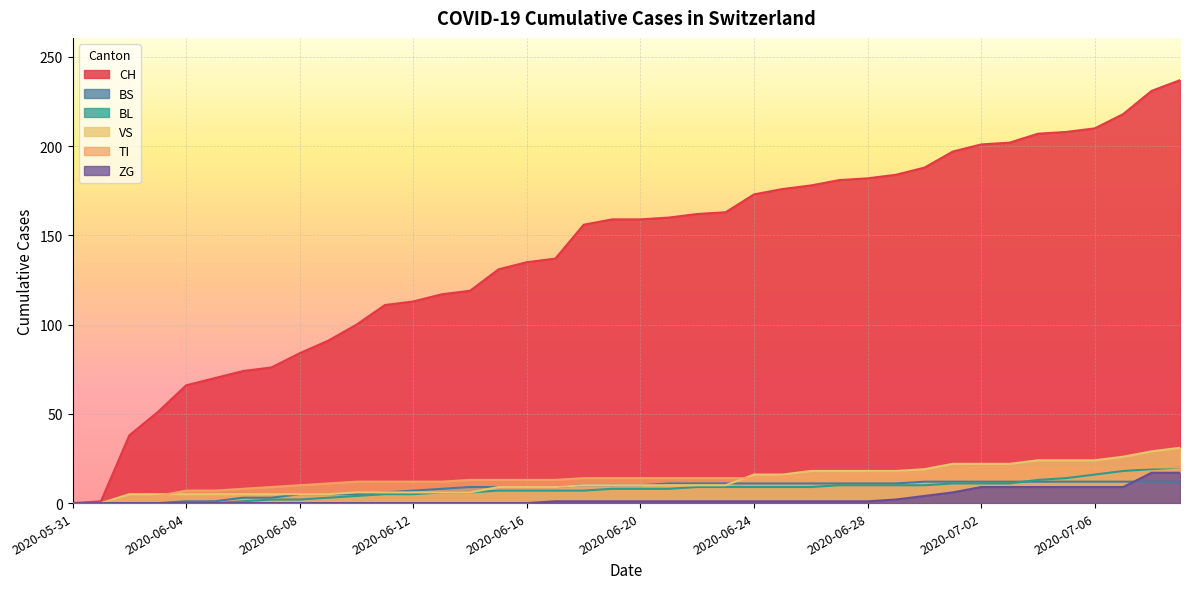

What is the greatest value displayed?

237